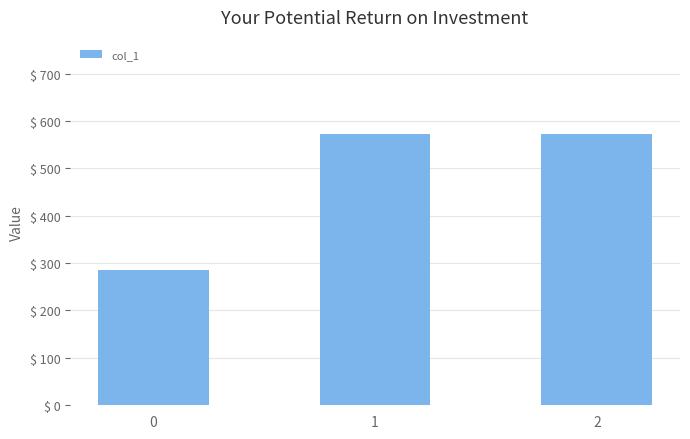

What is the difference between the second highest and minimum values?

285.7